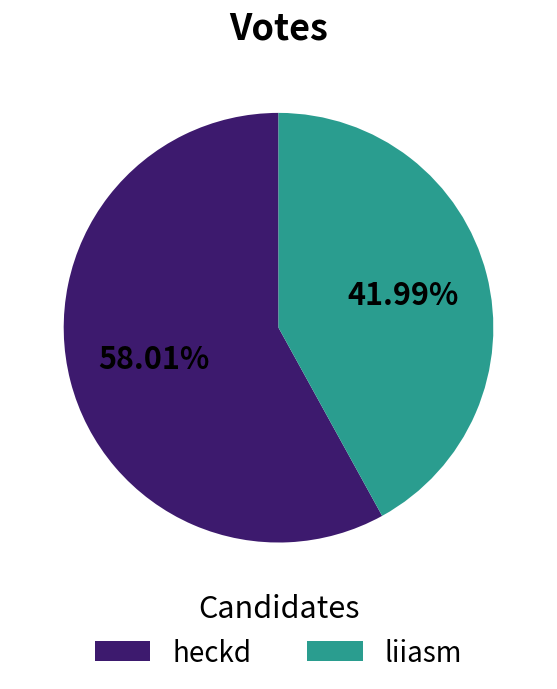

What percentage is the heckd slice, to the nearest percent?

58%